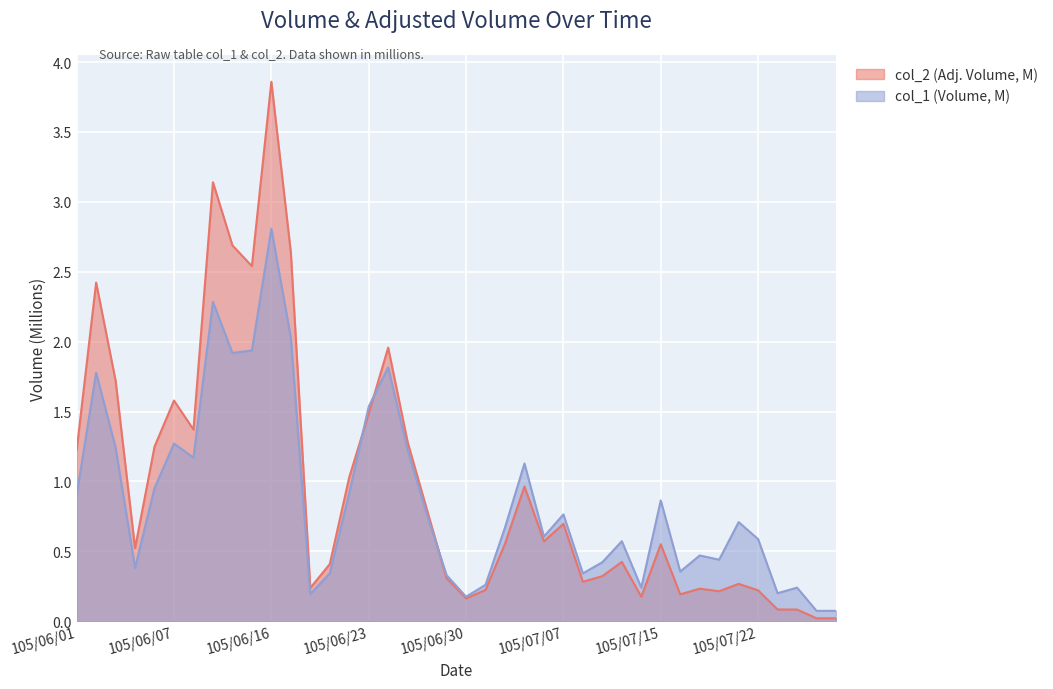

What are all the series names shown in the legend?

col_2 (Adj. Volume, M), col_1 (Volume, M)